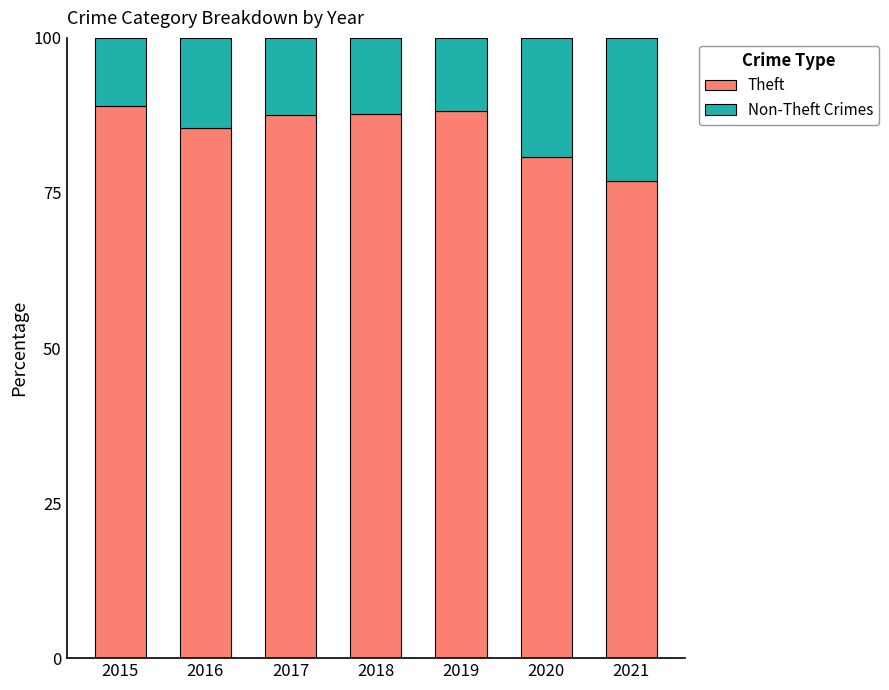

What is the sum of the Theft values at 2015 and 2016?

174.5